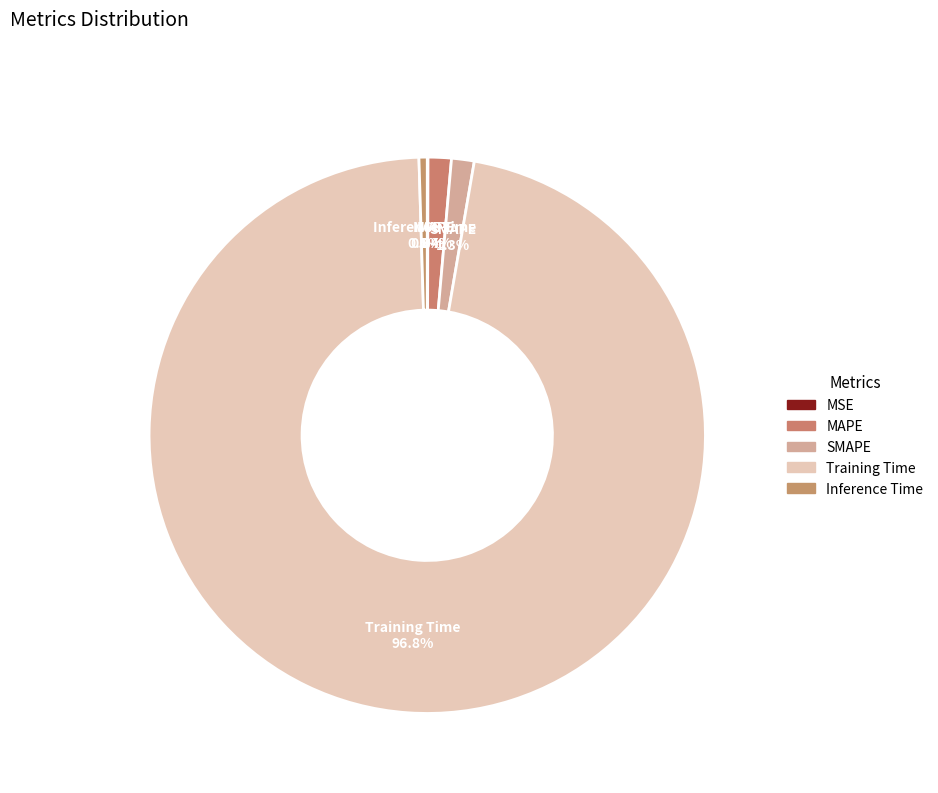

How much of the chart is everything except MAPE?

98.6%